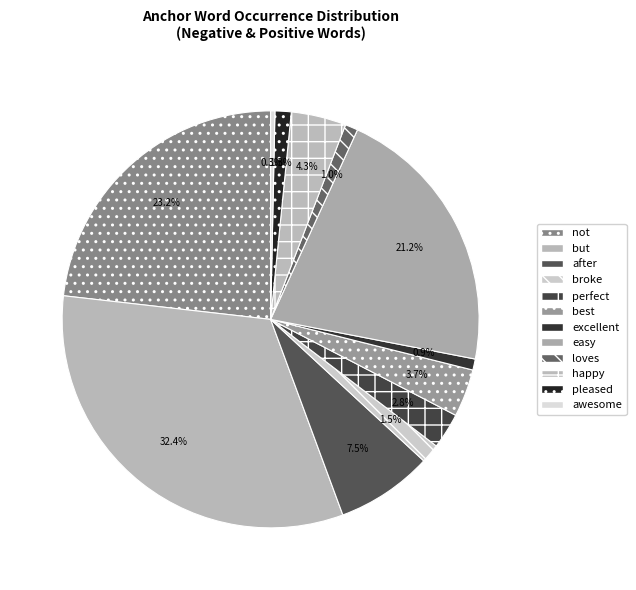

To the nearest percent, what portion does pleased represent?

1%